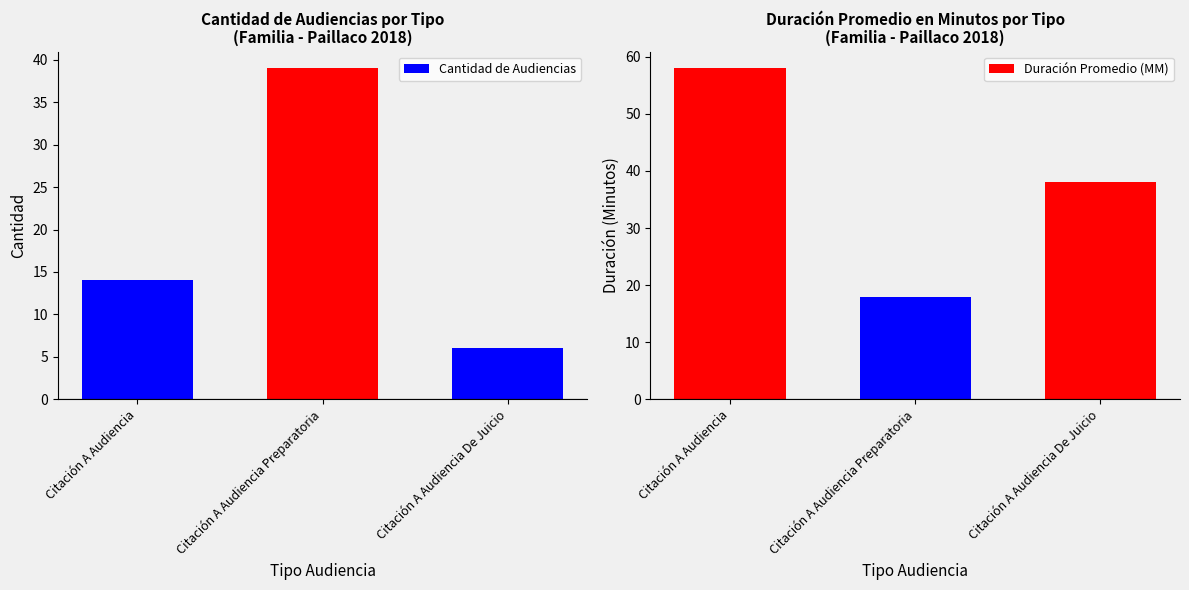

What is the difference between the maximum and minimum values in the Duración Promedio (MM) series?

40